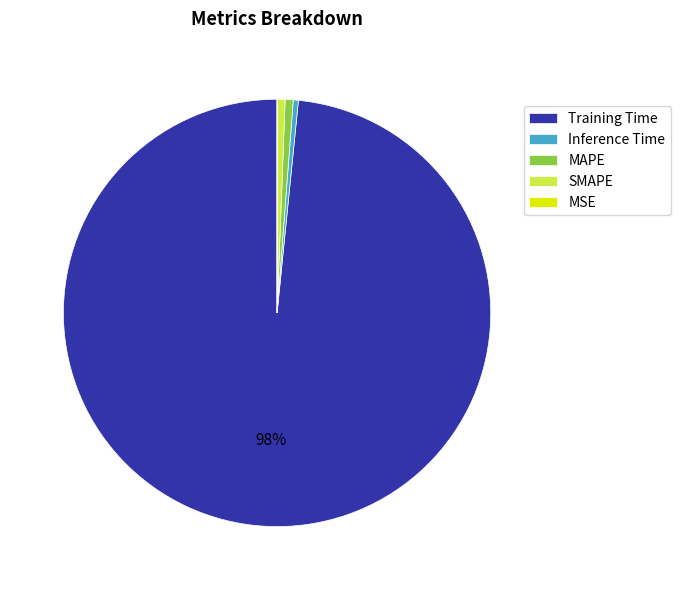

Which category has the biggest portion of the pie?

Training Time